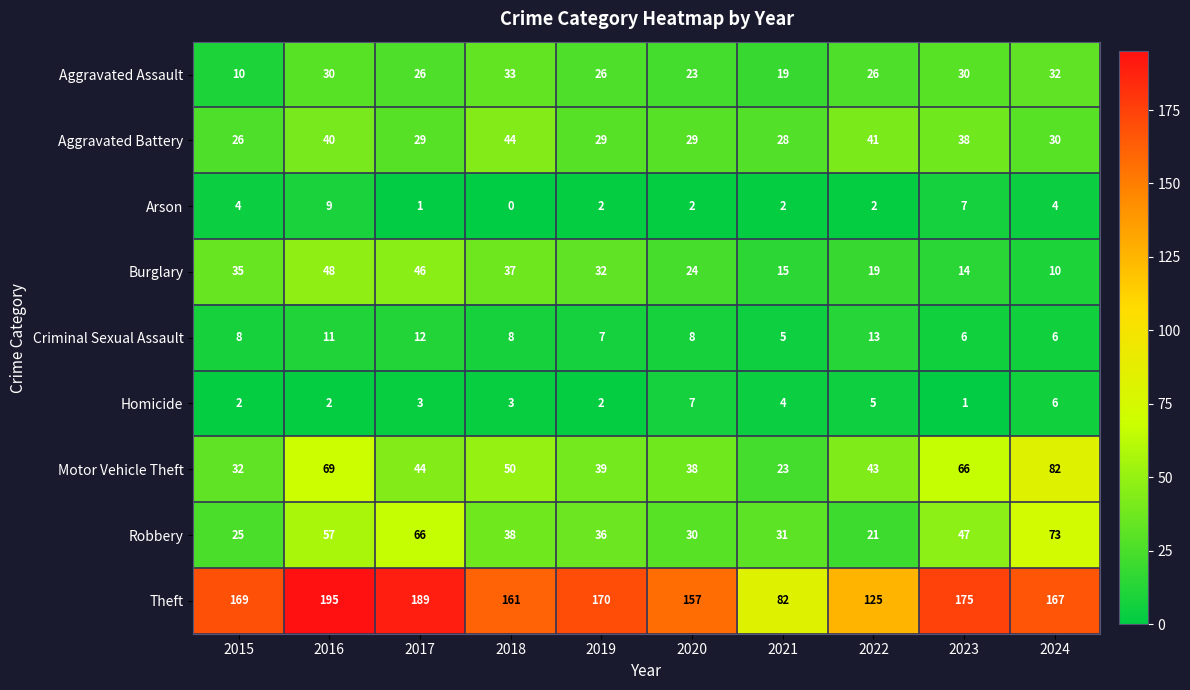

At how many categories does at least one series exceed 140?

8